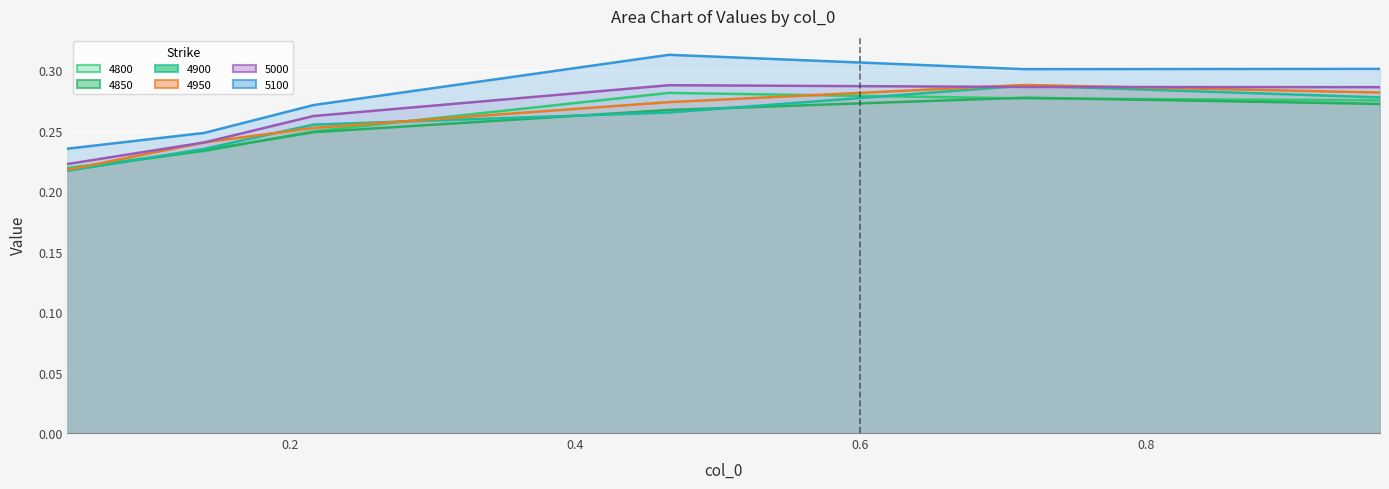

At how many categories does at least one series exceed 0?

6